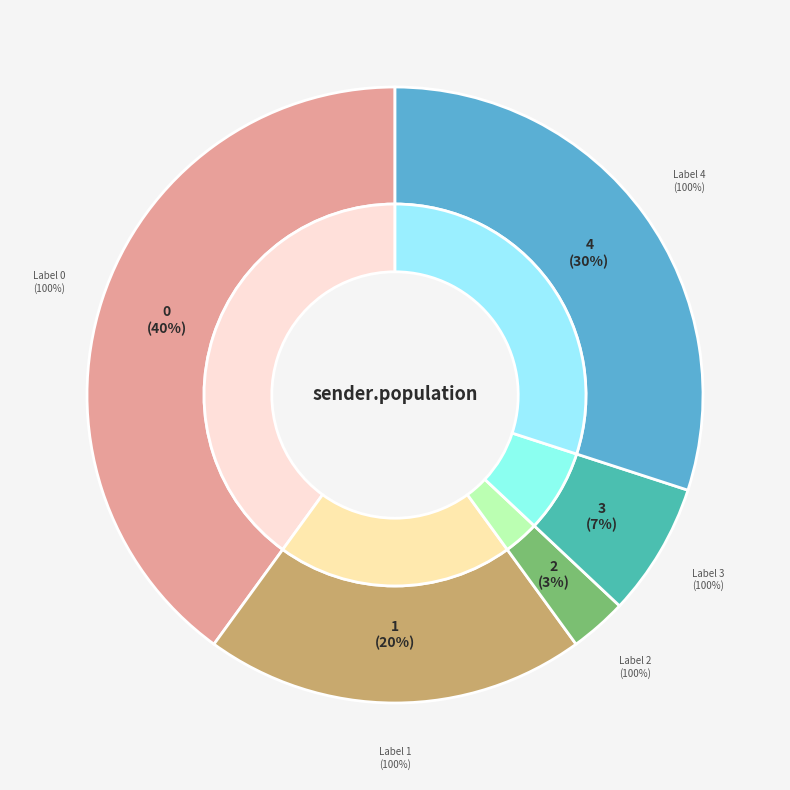

How many segments does this pie chart have?

5